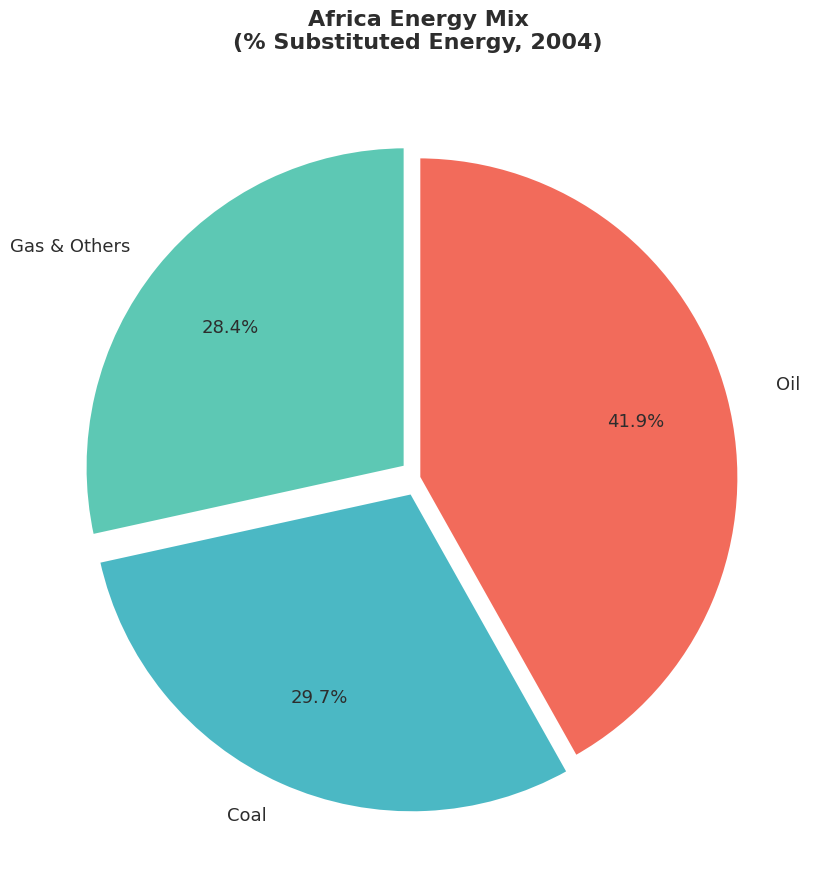

Count the number of slices in the pie.

3